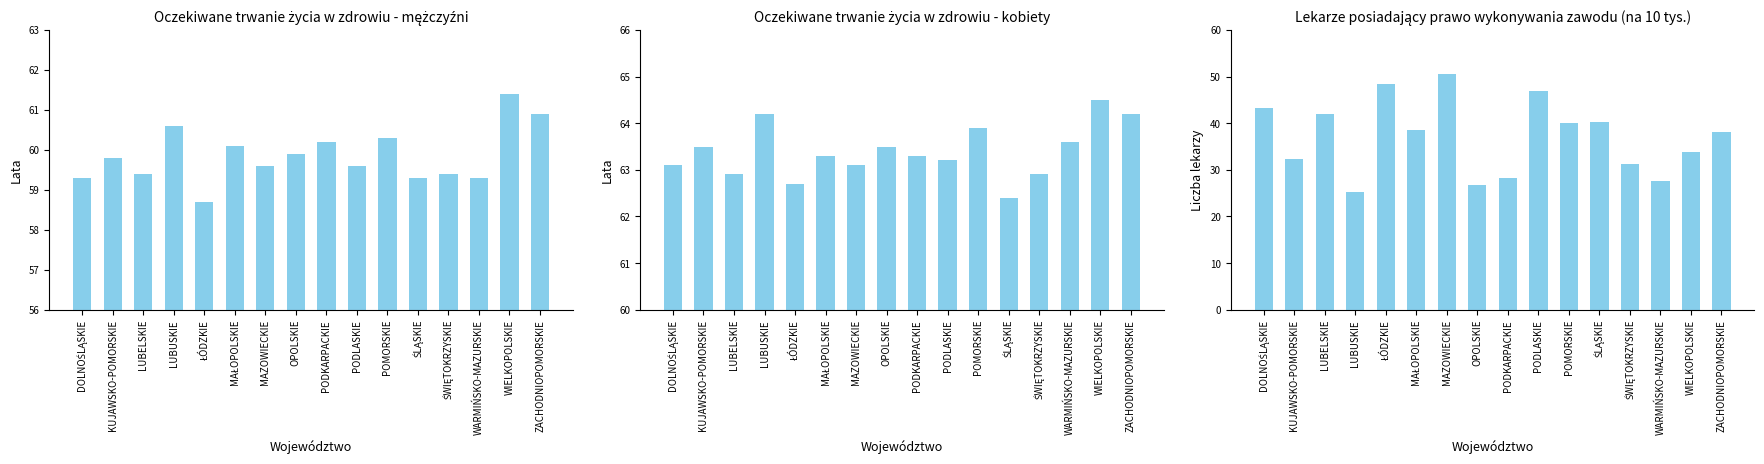

What are all the series names shown in the legend?

Oczekiwane trwanie życia w zdrowiu - mężczyźni, Oczekiwane trwanie życia w zdrowiu - kobiety, Lekarze posiadający prawo wykonywania zawodu na 10 tys.